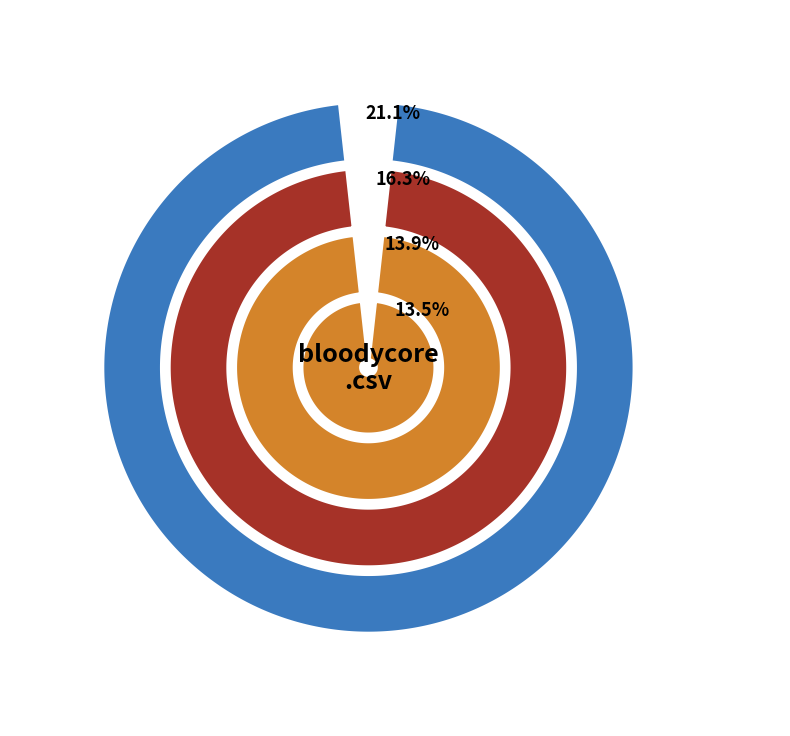

To the nearest percent, what is the combined percentage of bloodycore.csv and planeshift.csv?

27%